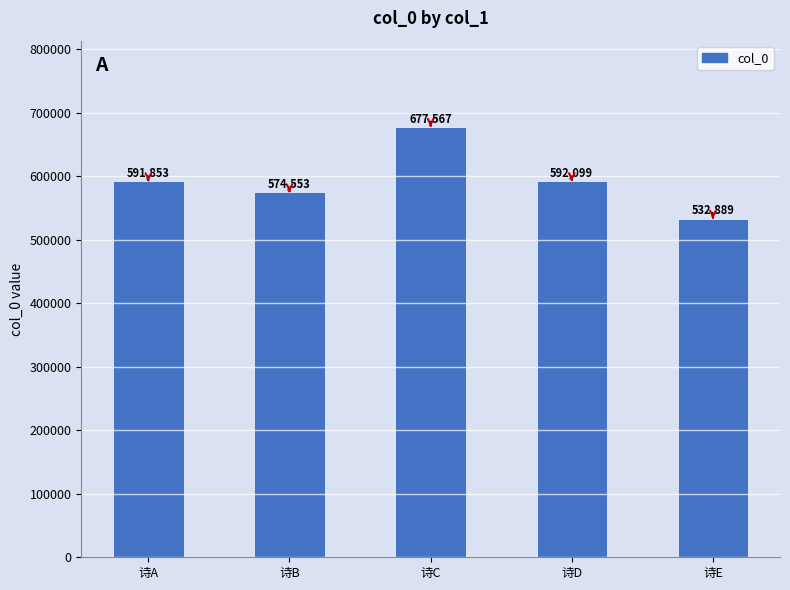

What is the value of the 5th bar from the left?

532889